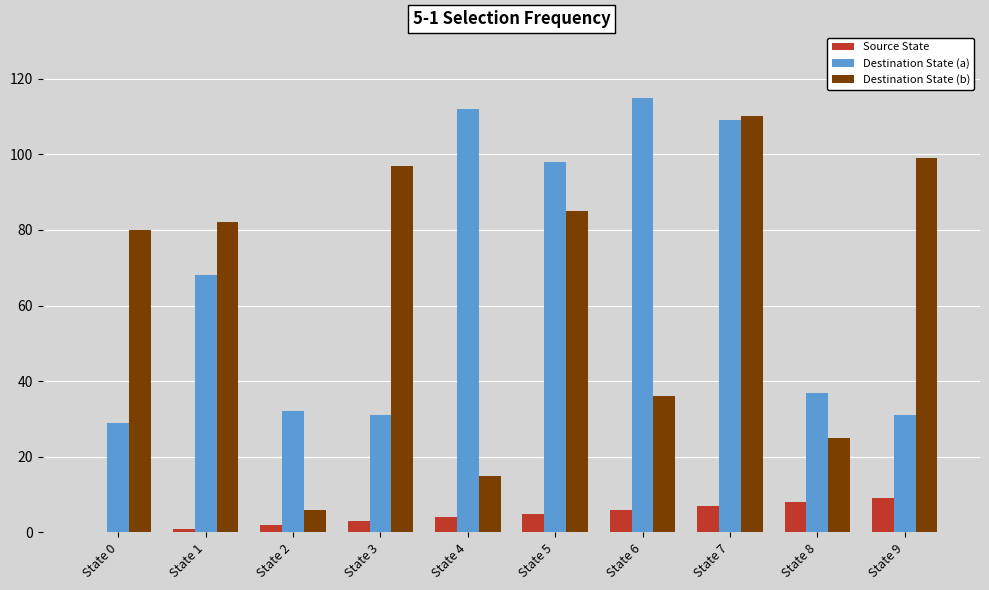

What is the spread (max minus min) of values at State 4?

108